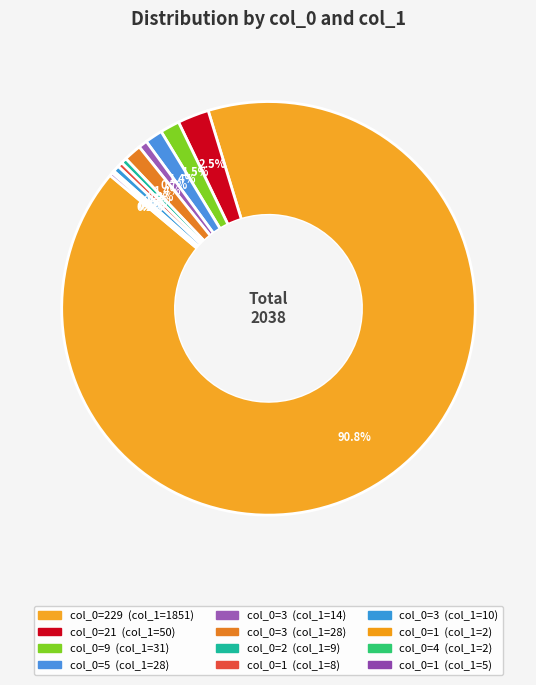

To the nearest percent, what is the average slice percentage?

8%